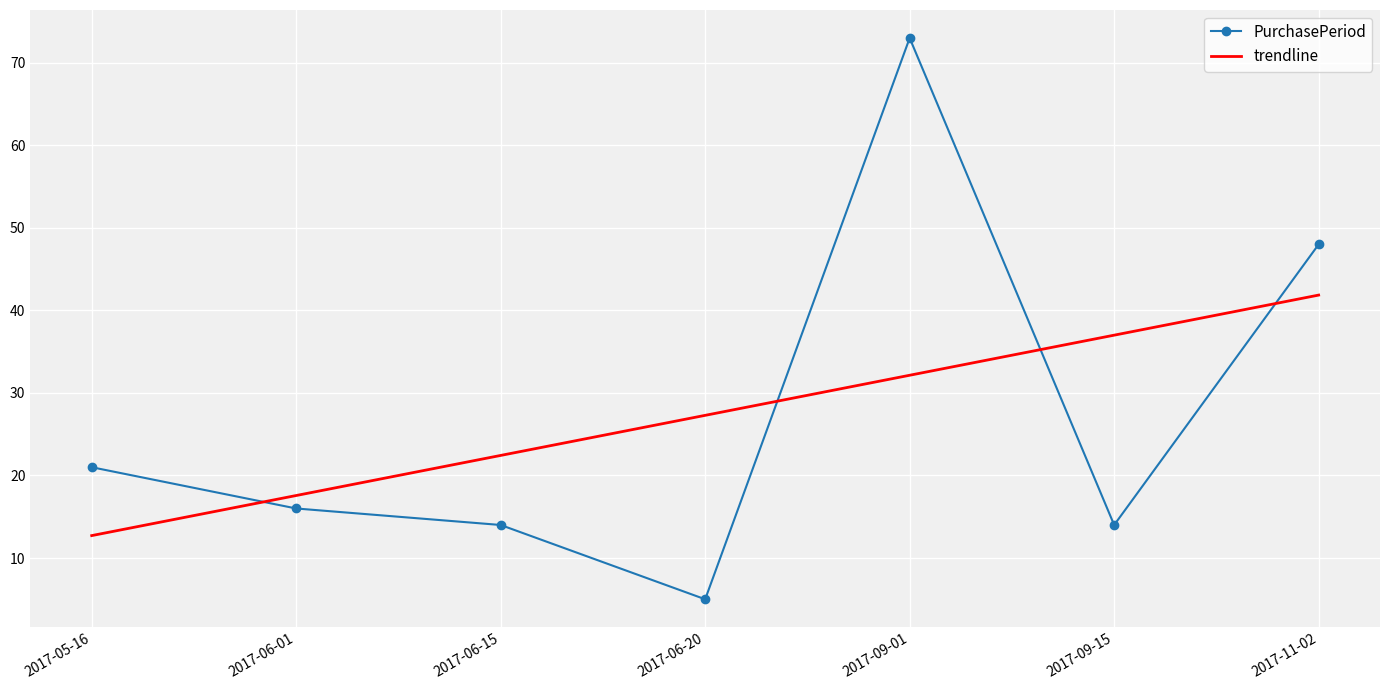

Where do trendline and PurchasePeriod first cross each other?

2017-05-16 and 2017-06-01